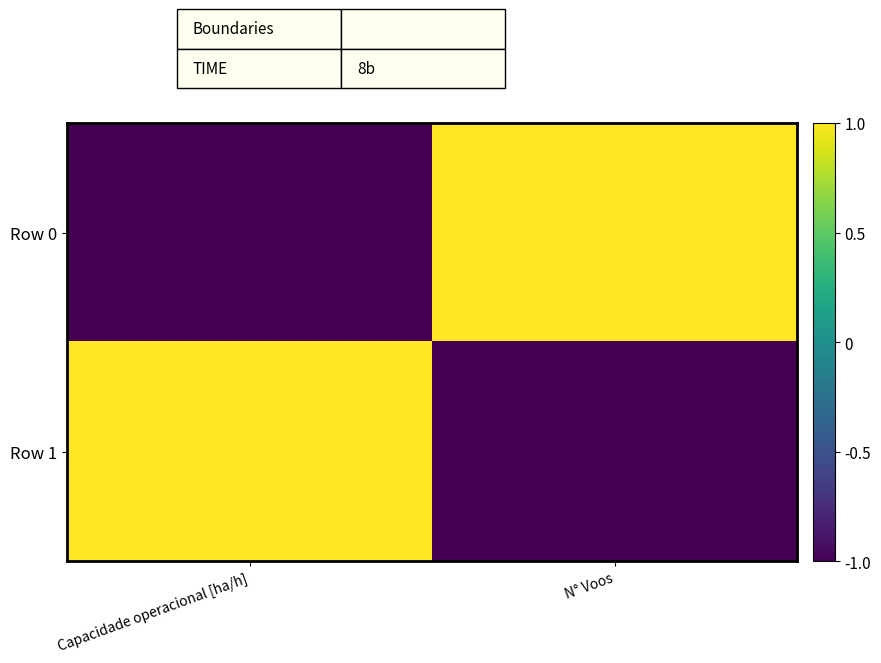

Count the number of data series in this chart.

2